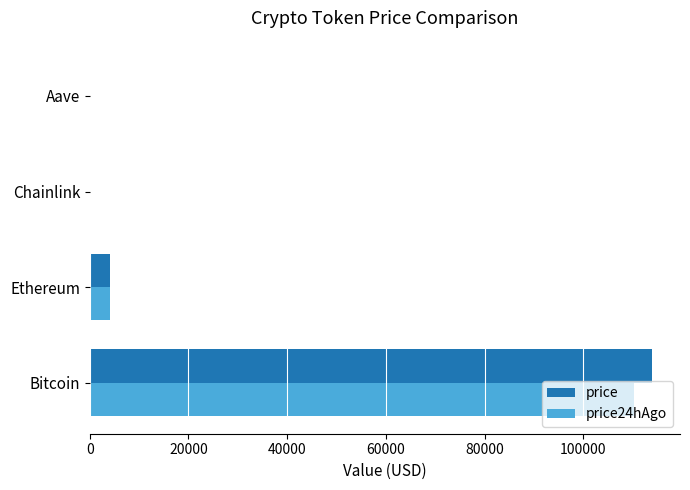

What is the sum of all price values?

118306.7